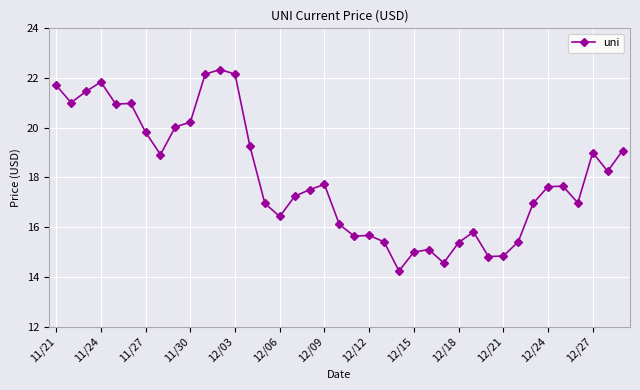

What is the value of the 2nd point from the left?

21.0